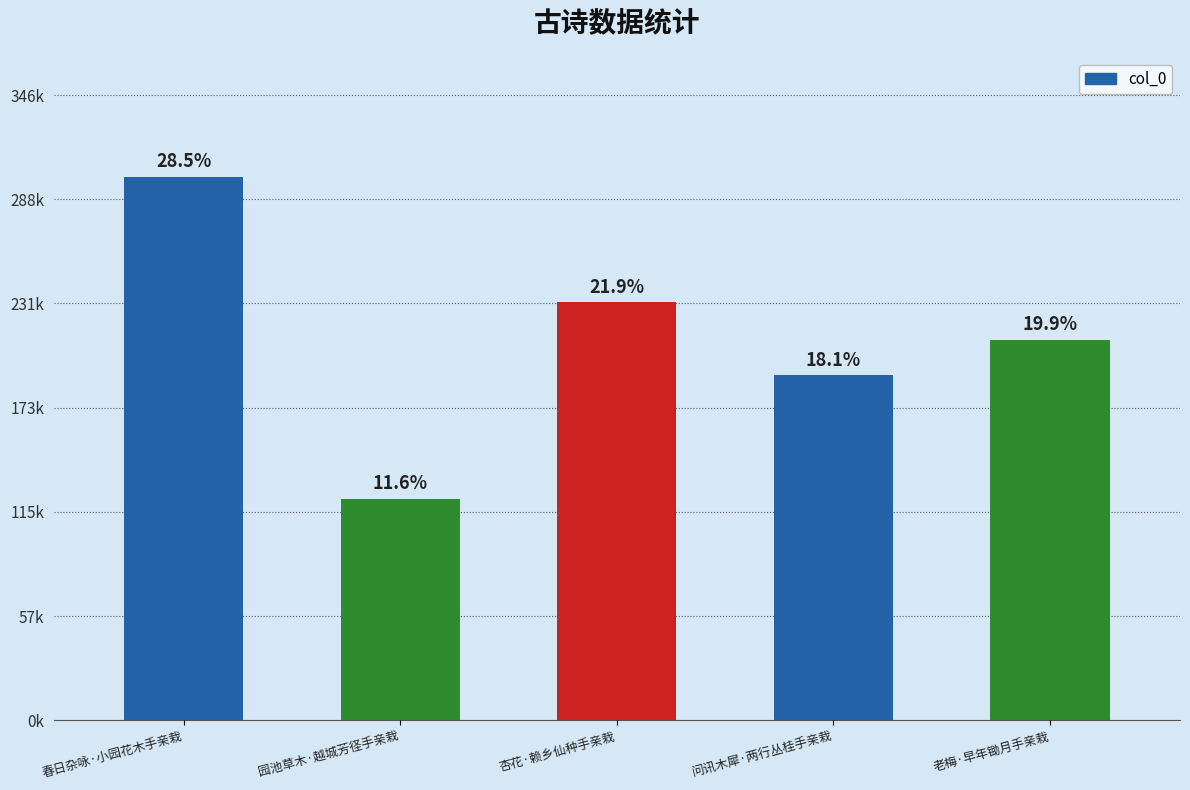

What is the sum of the values at 杏花·赖乡仙种手亲栽 and 春日杂咏·小园花木手亲栽?

533469